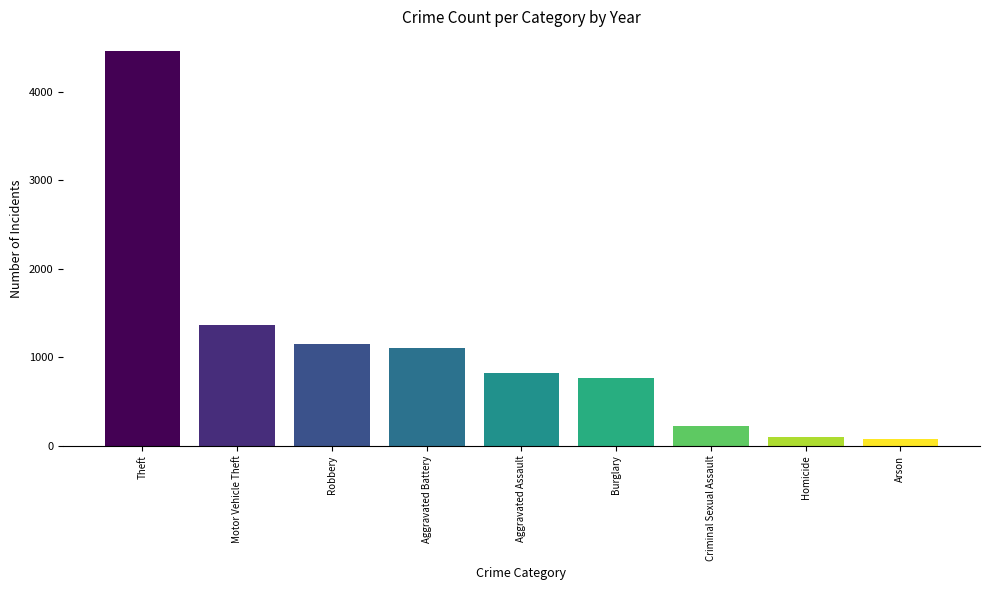

Reading right to left, extract all data points from this chart.

Arson=77	Homicide=97	Criminal Sexual Assault=223	Burglary=771	Aggravated Assault=824	Aggravated Battery=1099	Robbery=1151	Motor Vehicle Theft=1370	Theft=4461